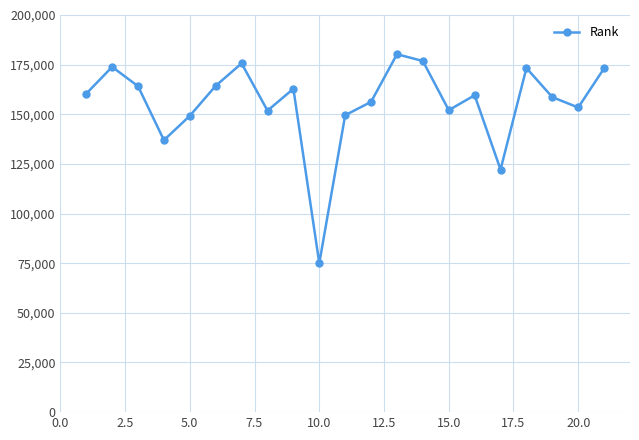

What is the difference between the second highest and second lowest values?

54681